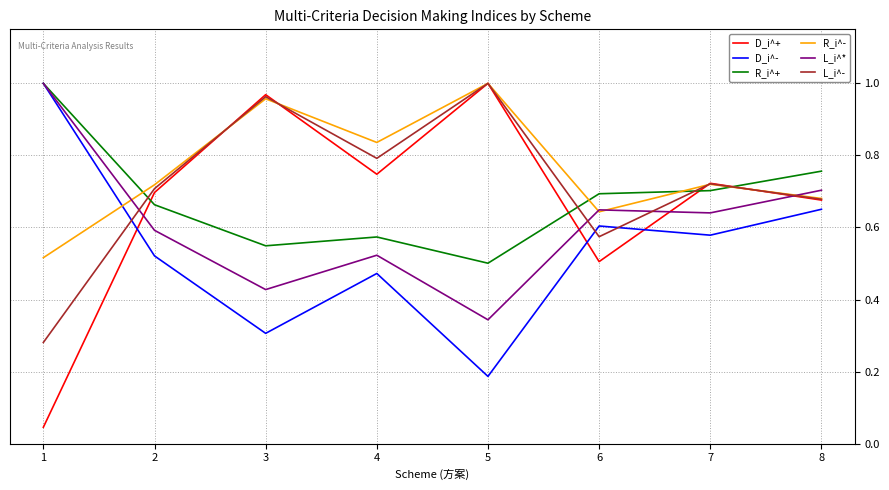

The R_i^+ series shows 0.7 at 7. True or false?

True